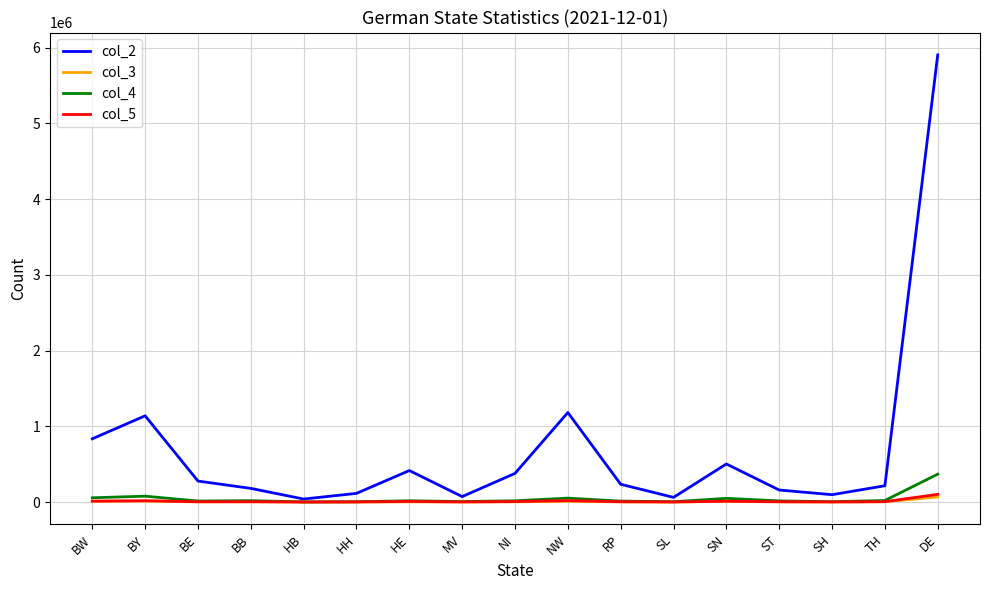

Is the value of col_5 at MV greater than the value of col_2 at RP?

No